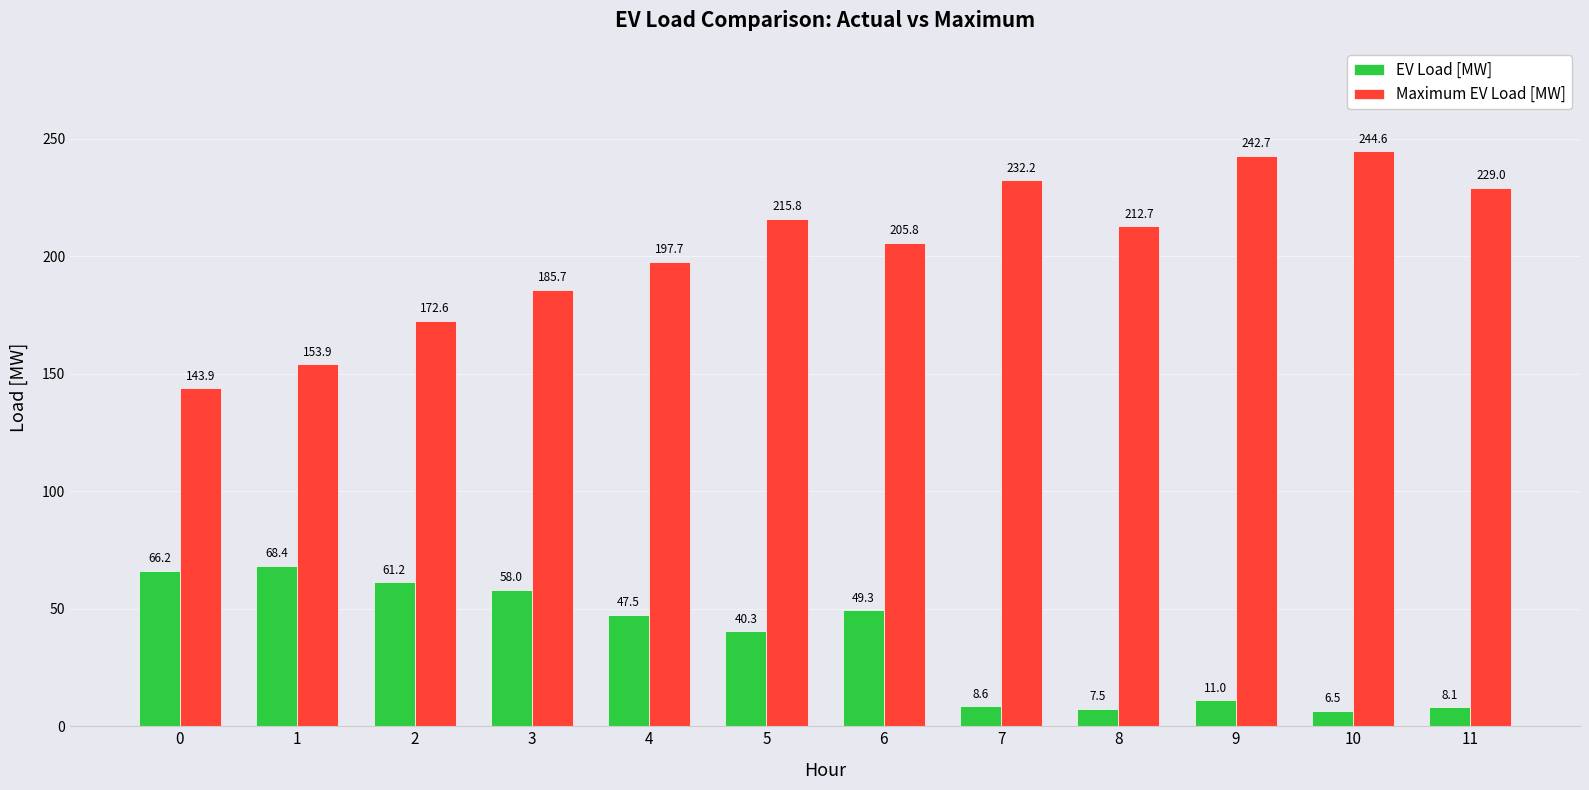

At which category does the chart reach its minimum across all series?

10